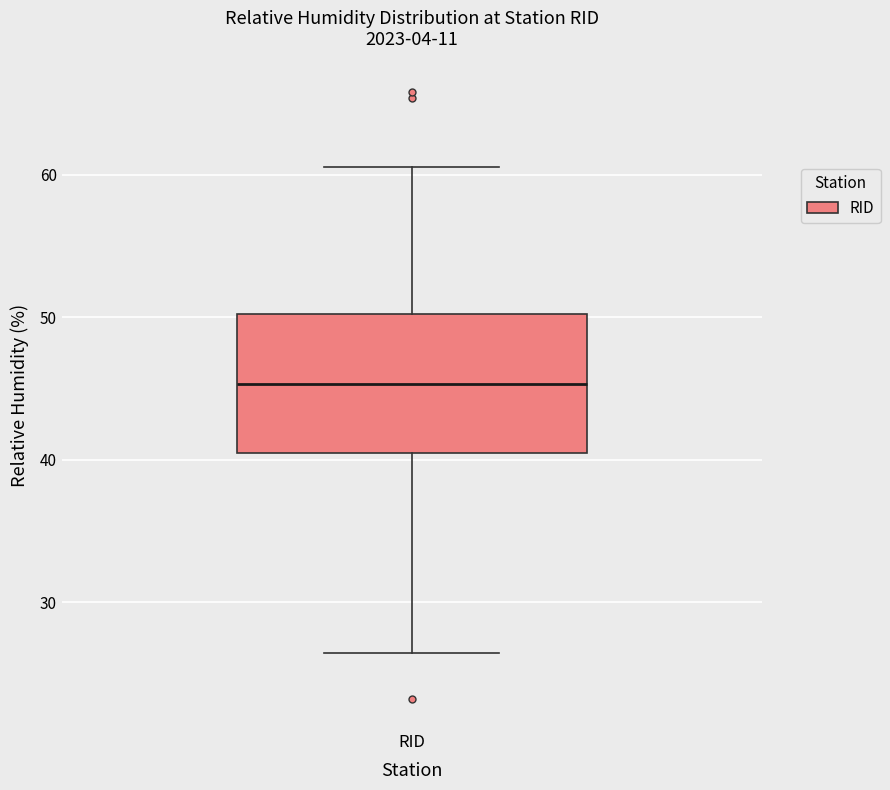

Where does the lower whisker of the box for RID end on the y-axis? The values are not printed on the chart, so give them approximately, as read against the axis.

26